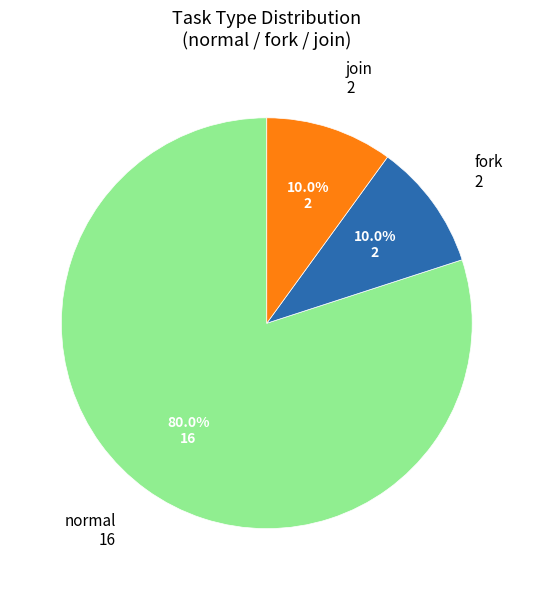

Is there a majority slice in this chart?

Yes